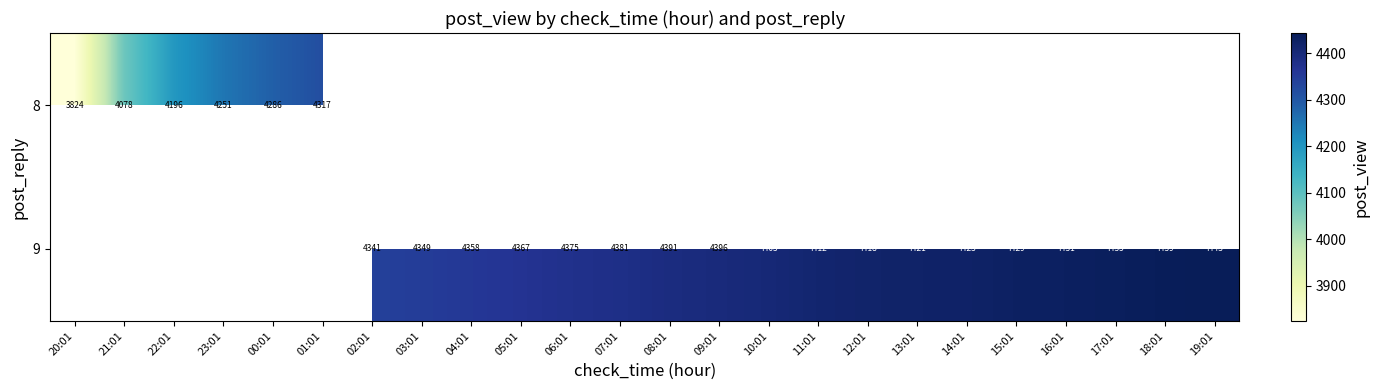

Is it true that 9 equals 4358 at 04:01?

True